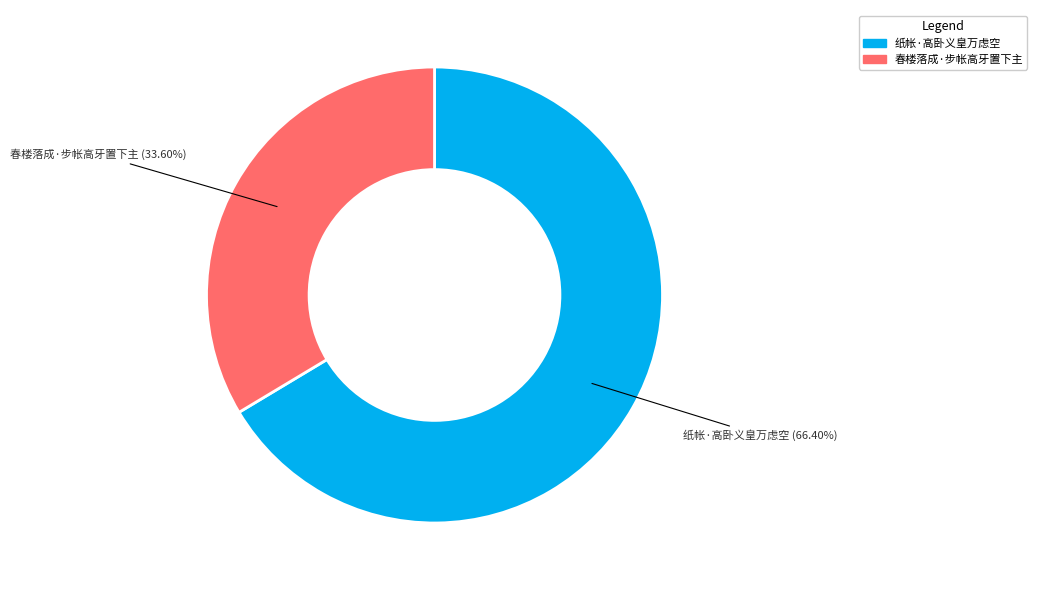

Which slice is the smallest?

春楼落成·步帐高牙置下主